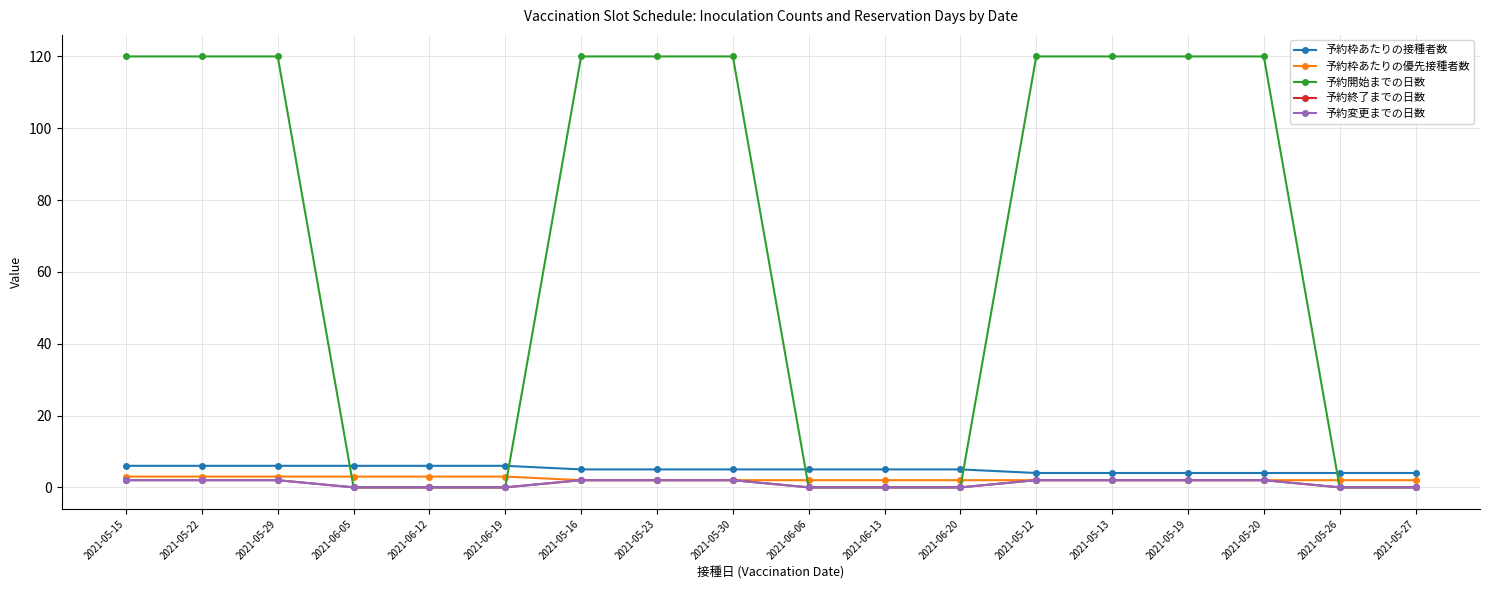

At which category is the sum across all series the highest?

2021-05-15